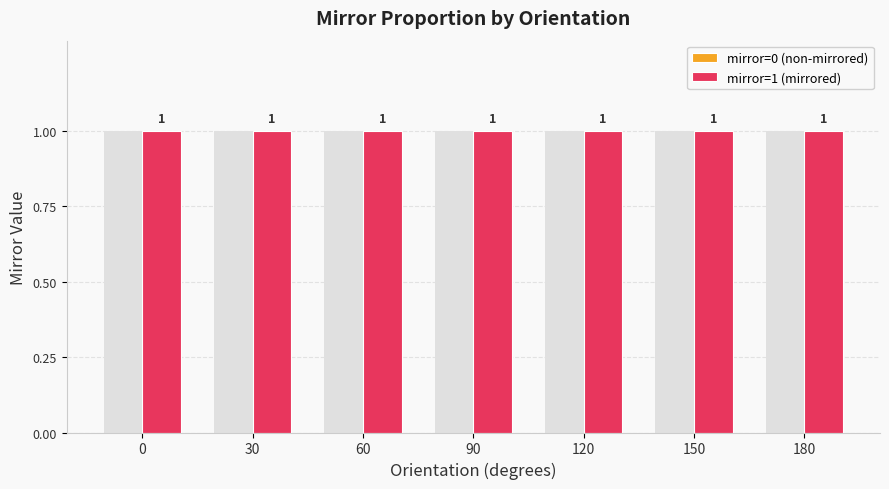

What is the total value across all series at 30?

1